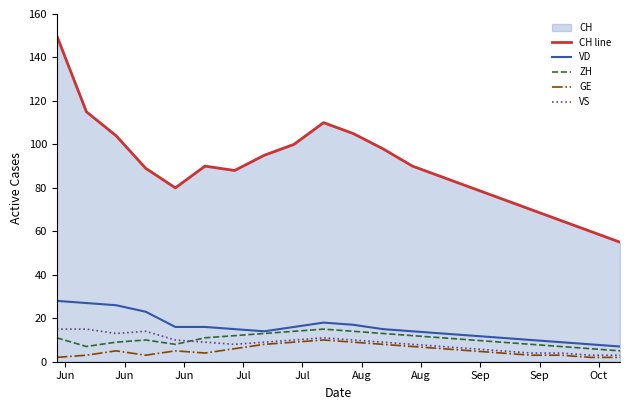

True or false: VD and ZH cross at least once.

False